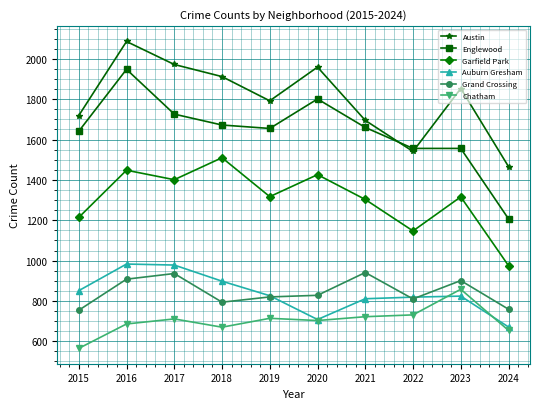

What is the total value across all series at 2015?

6744